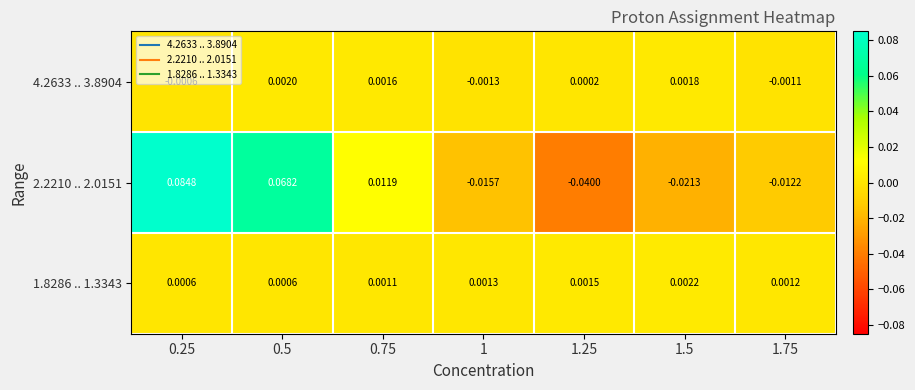

How many data points in 4.2633 .. 3.8904 are less than 0?

3